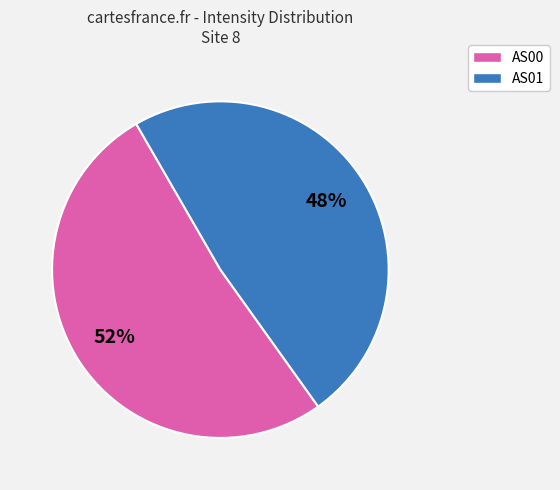

To the nearest percent, what is the average slice percentage?

50%